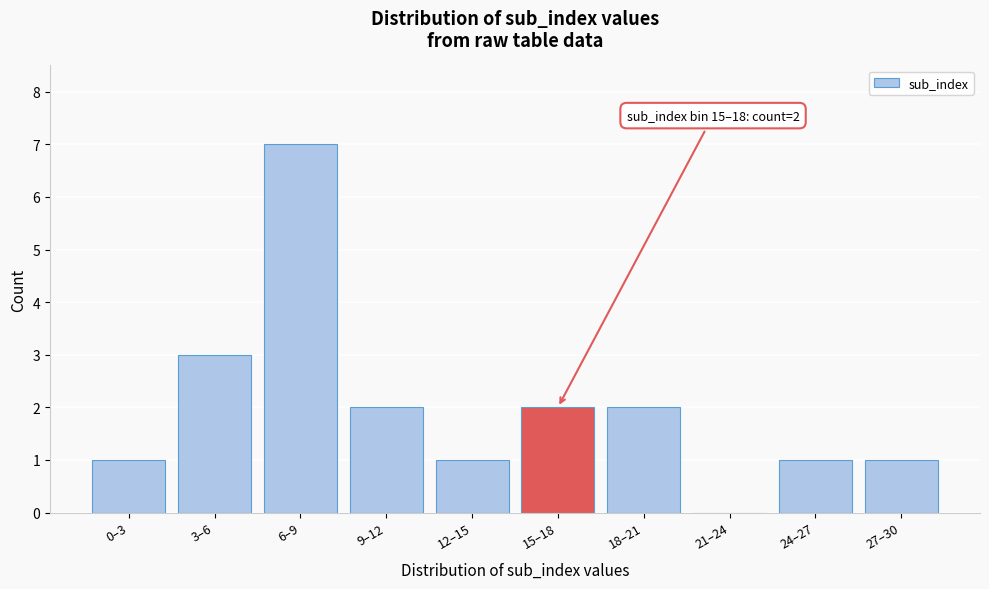

Reading right to left, what are all the values shown in this chart?

27–30=1	24–27=1	21–24=0	18–21=2	15–18=2	12–15=1	9–12=2	6–9=7	3–6=3	0–3=1